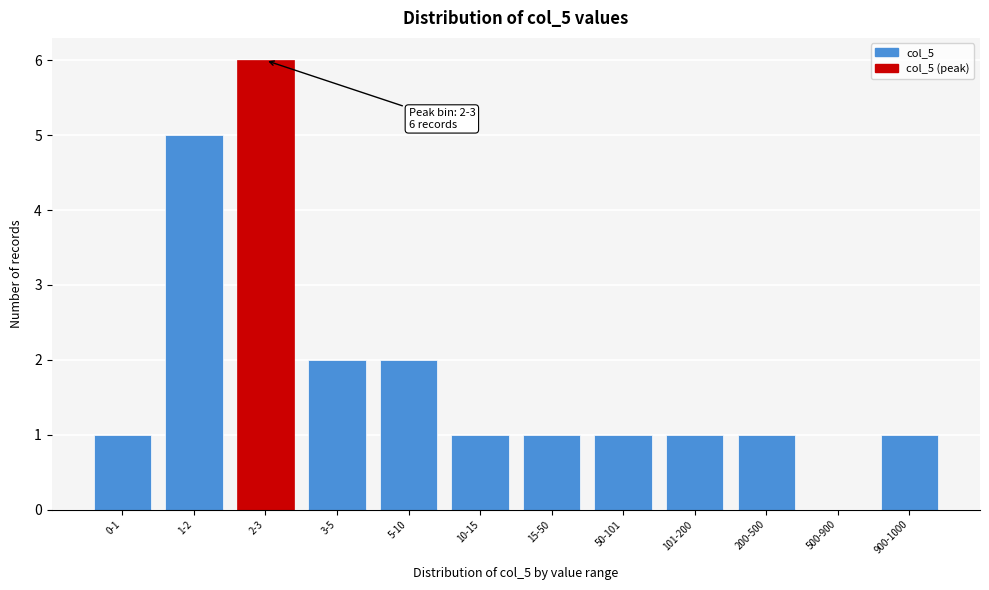

Reading left to right, transcribe all the data shown in this chart.

0-1=1	1-2=5	2-3=6	3-5=2	5-10=2	10-15=1	15-50=1	50-101=1	101-200=1	200-500=1	500-900=0	900-1000=1